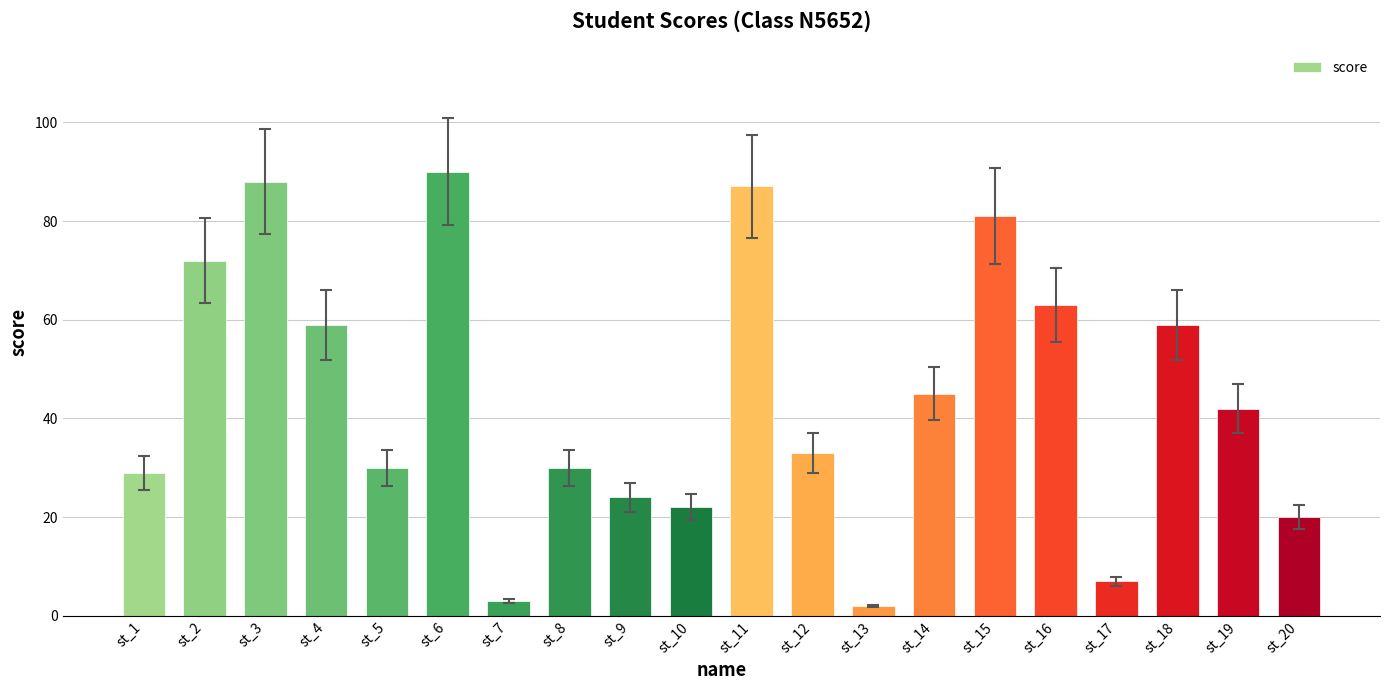

At which category does the chart reach its minimum across all series?

st_13